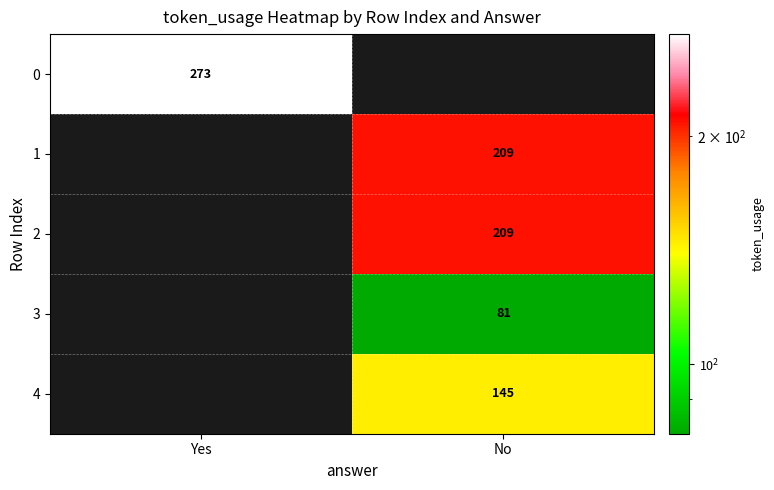

True or false: 4 has a value of 145 at No.

True